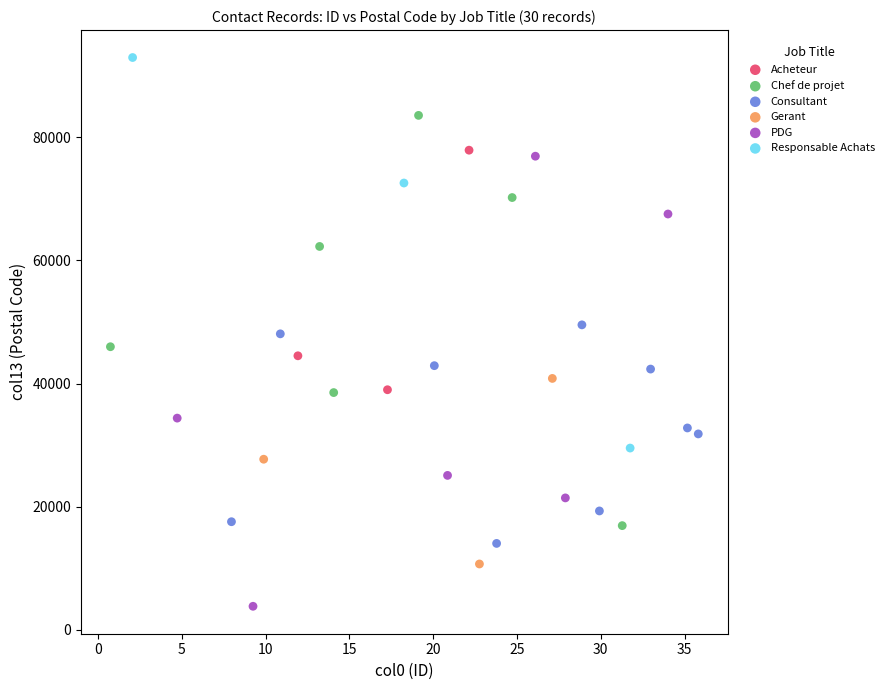

Which series reaches the minimum Y coordinate?

PDG